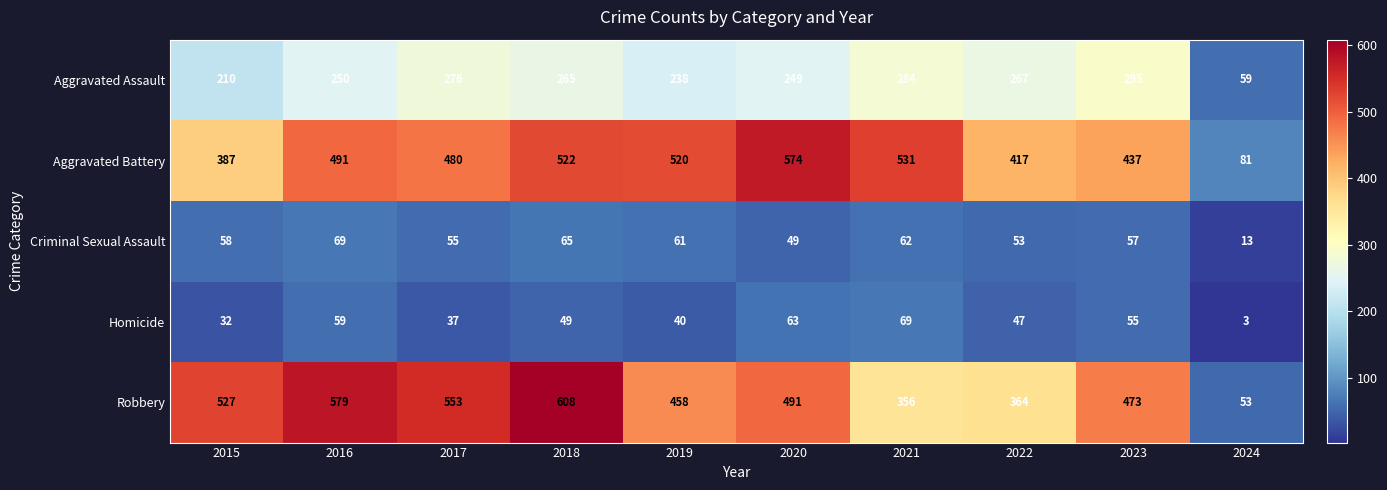

At 2019, list the series in order from smallest to largest.

Homicide, Criminal Sexual Assault, Aggravated Assault, Robbery, Aggravated Battery